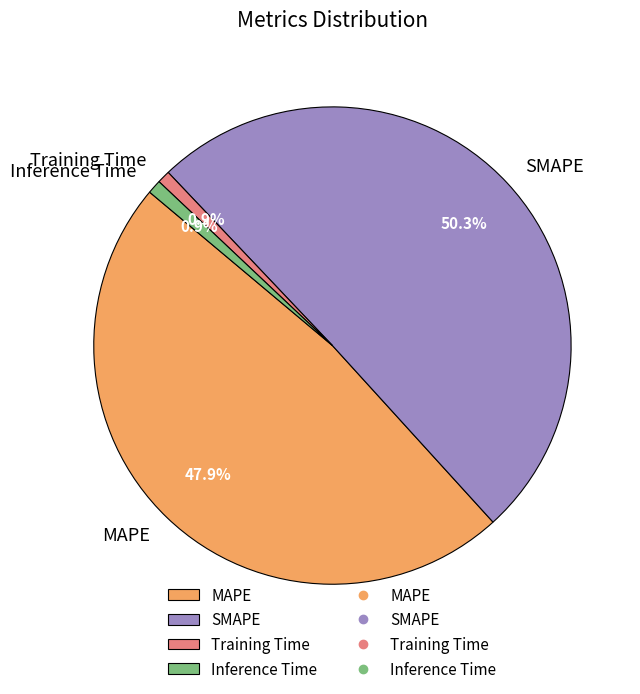

True or false: MAPE accounts for 36% of the total.

False